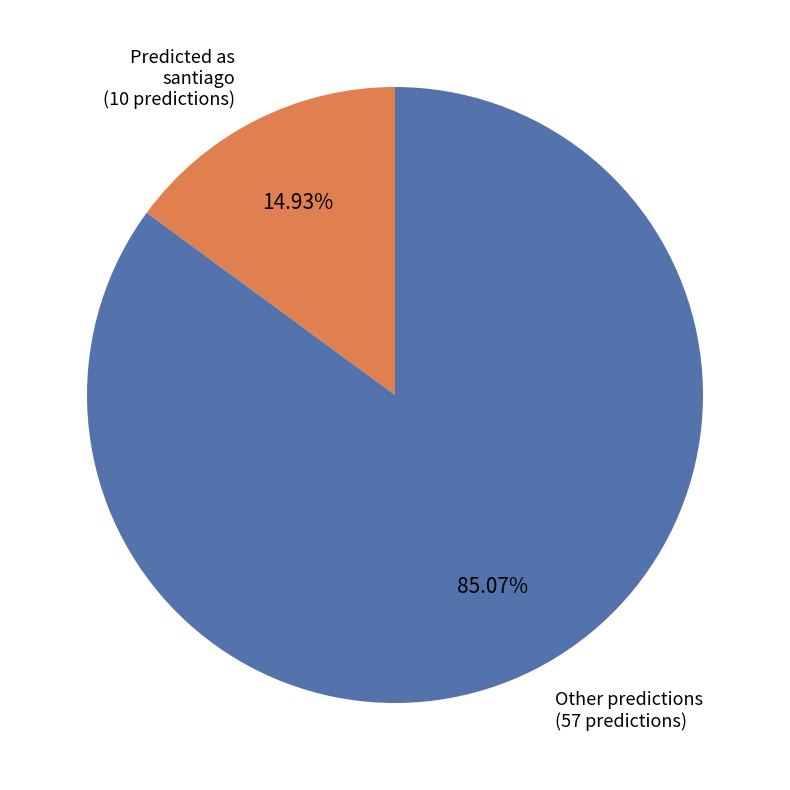

Approximately how many times larger is the value at Other predictions (57 predictions) compared to Predicted as santiago (10 predictions)?

5.7